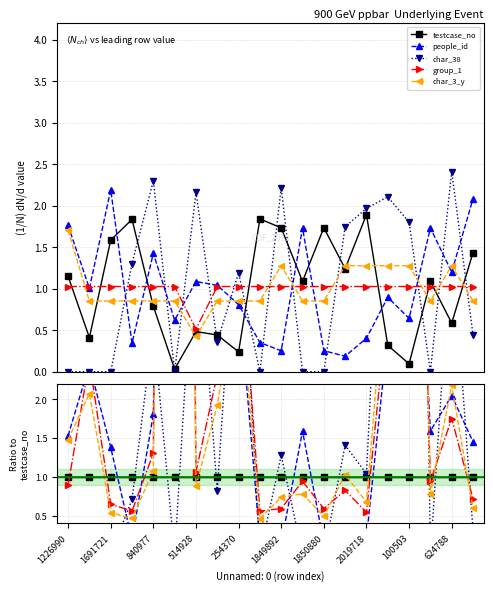

At which category is the sum across all series the highest?

1849892